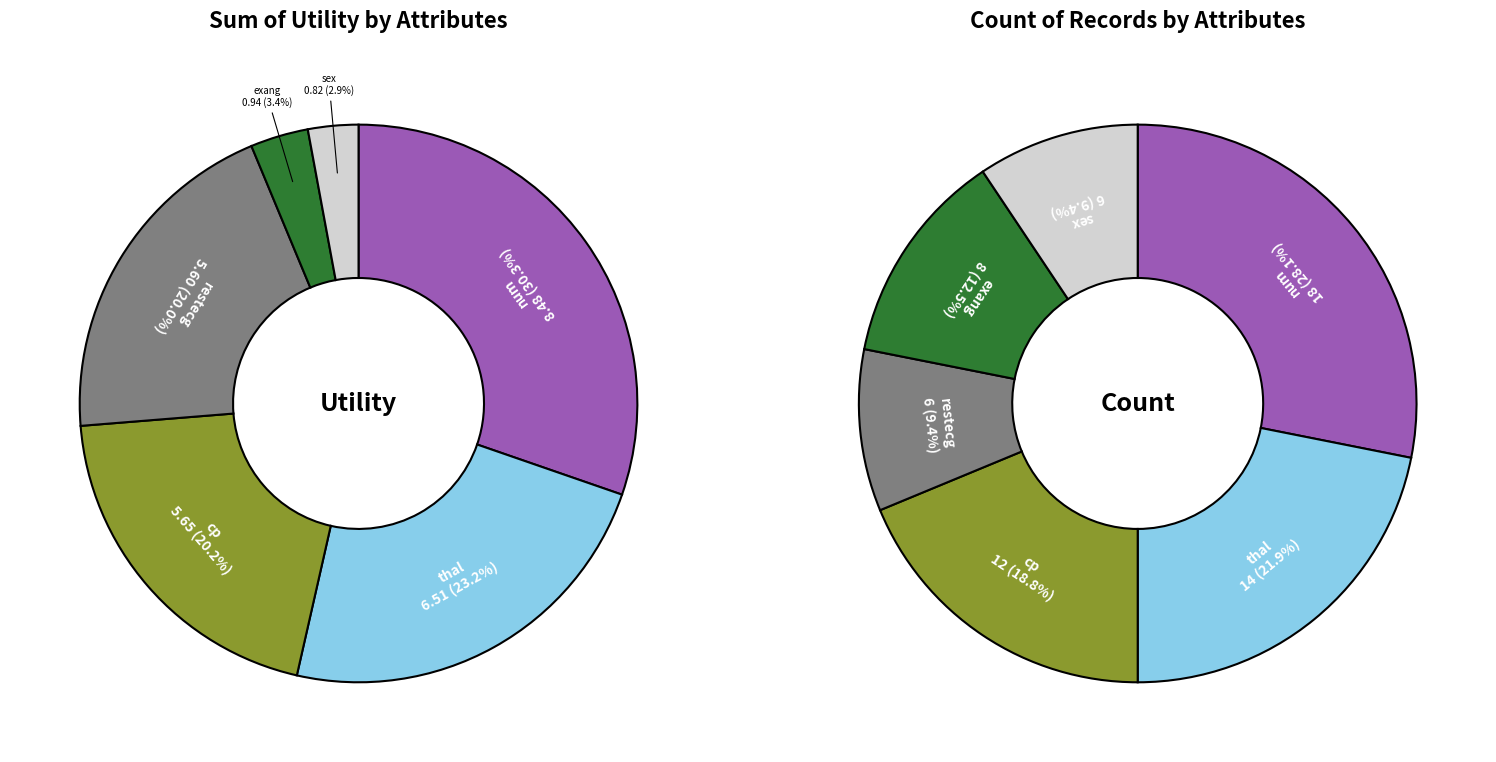

What is the ratio of the value at exang to the value at restecg?

0.2